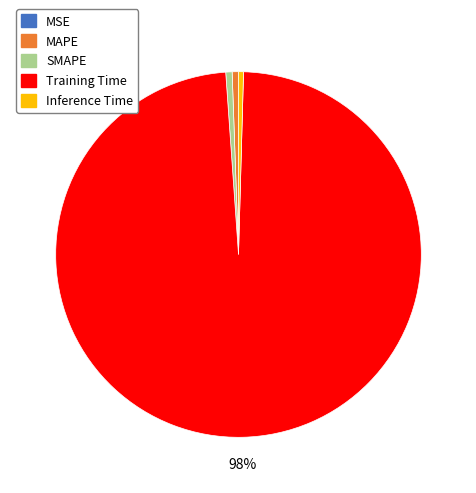

Which category has the biggest portion of the pie?

Training Time